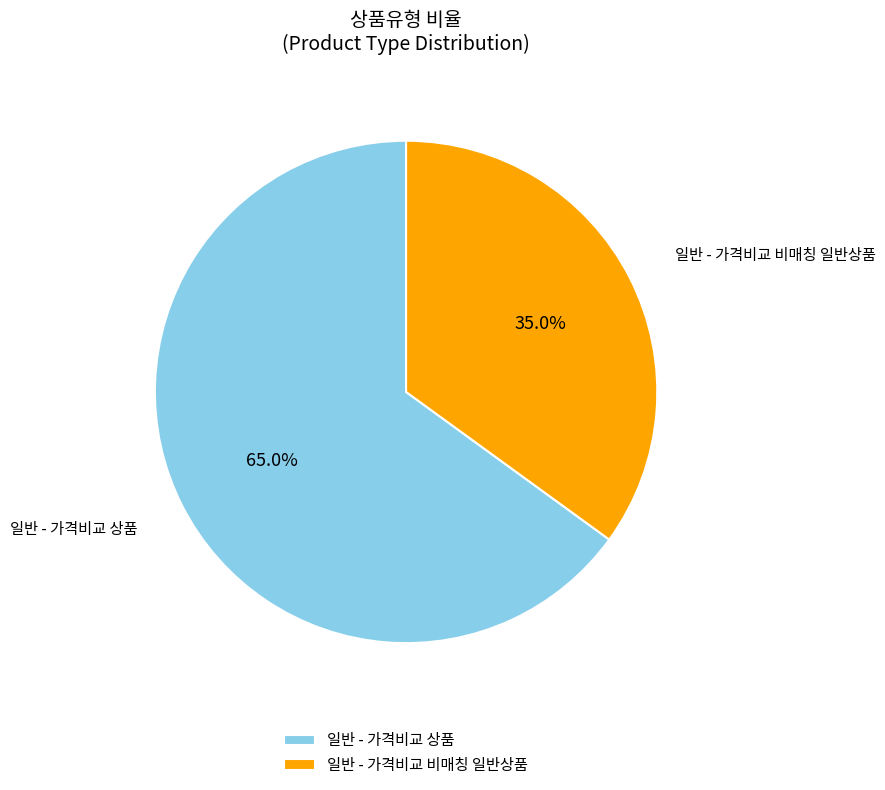

Between 일반 - 가격비교 비매칭 일반상품 and 일반 - 가격비교 상품, which is larger?

일반 - 가격비교 상품